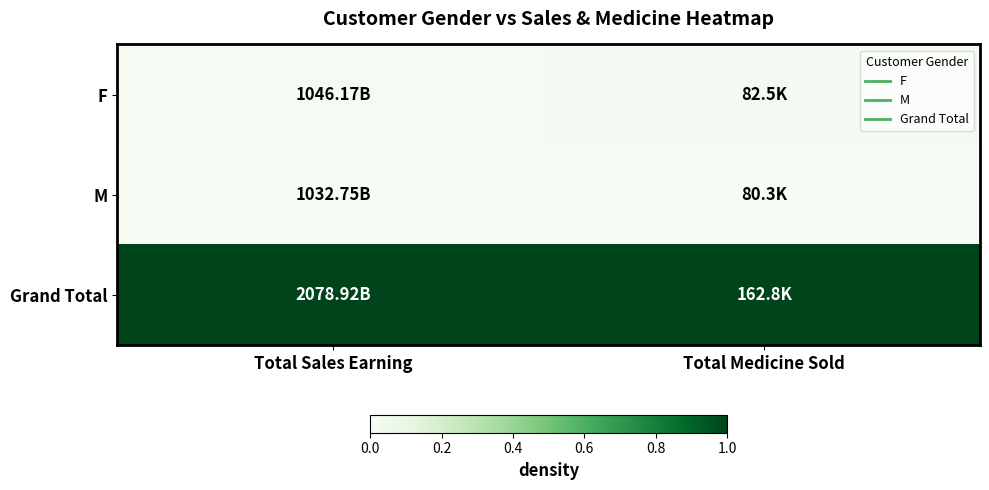

Reading left to right, extract all data points from this chart.

F: Total Sales Earning=0.0	Total Medicine Sold=0.0
M: Total Sales Earning=0.0	Total Medicine Sold=0.0
Grand Total: Total Sales Earning=1.0	Total Medicine Sold=1.0